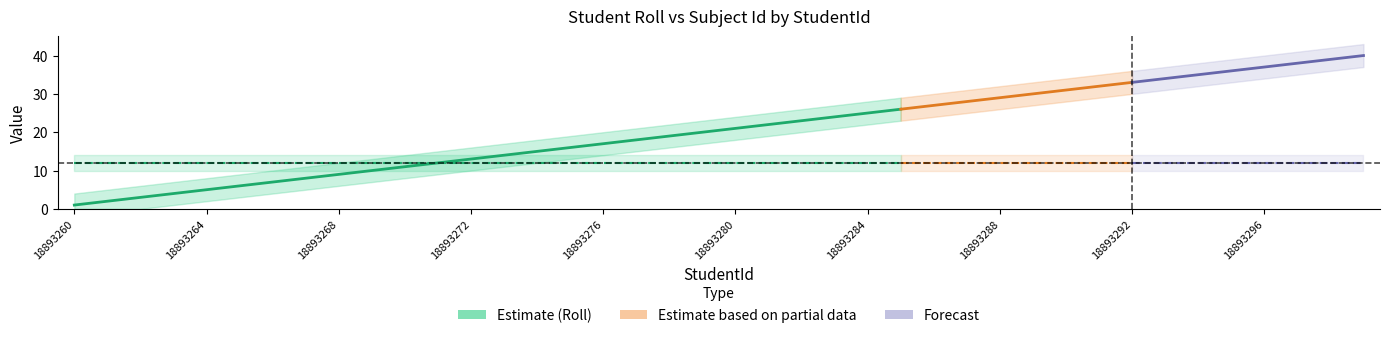

At which category does the chart reach its minimum across all series?

18893260